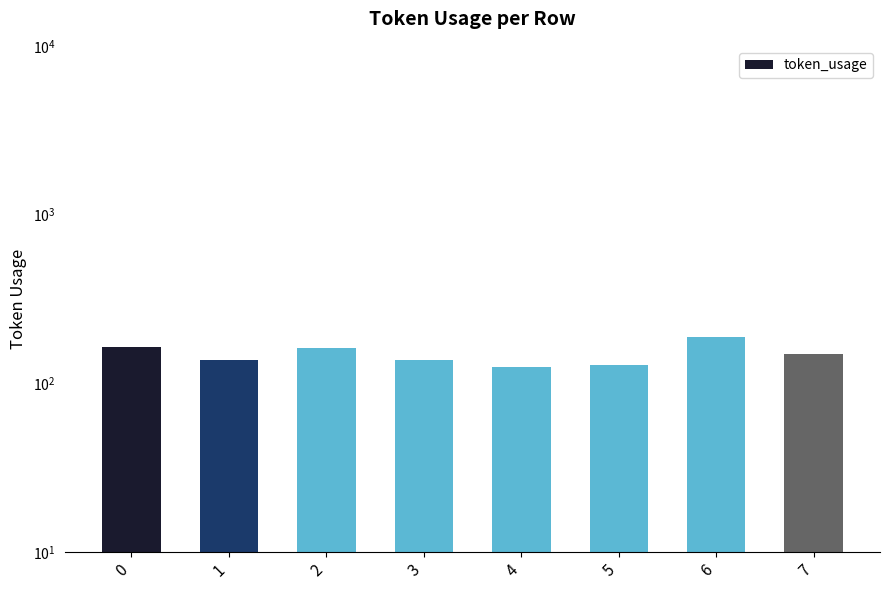

Which category has the lowest value across all series?

4